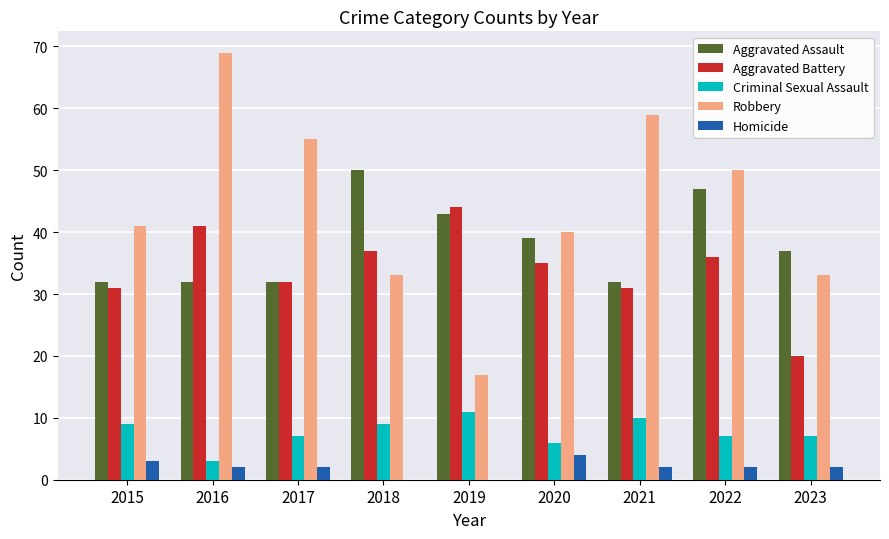

What is the spread (max minus min) of values at 2019?

44